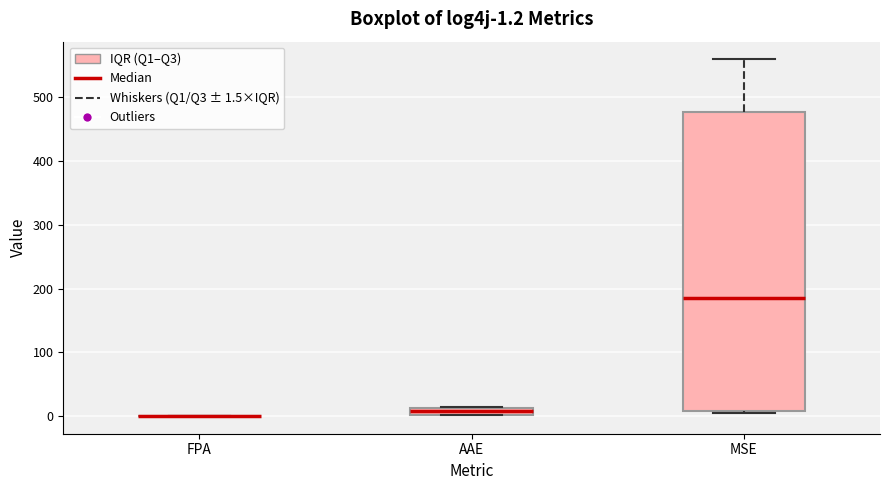

Comparing the boxes themselves (not the whiskers), which one is the tallest?

MSE